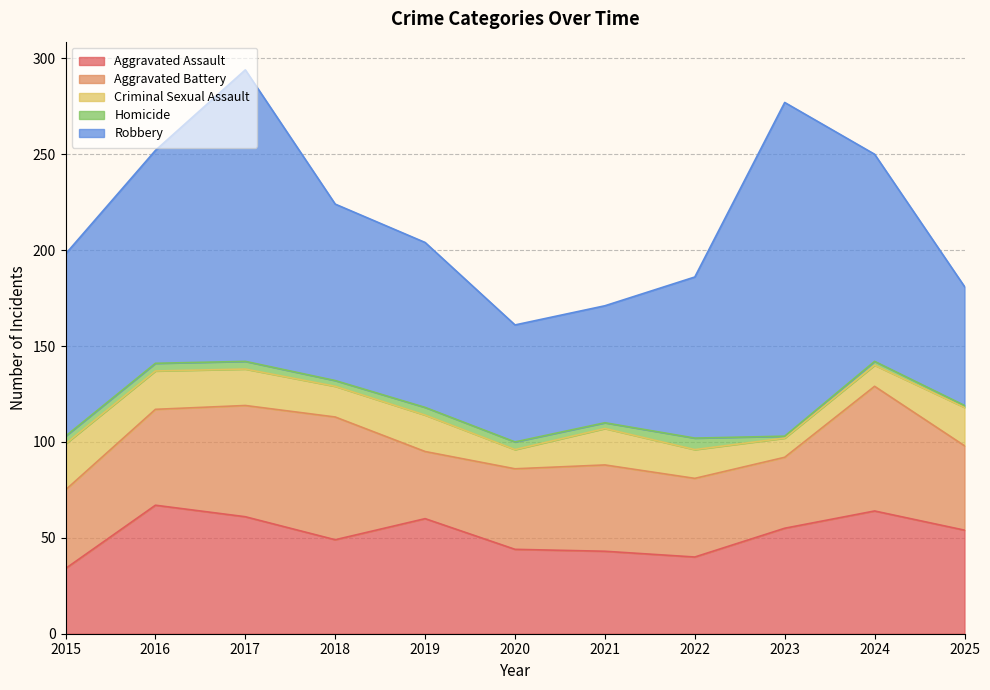

What value does the Aggravated Battery series have at 2023?

37